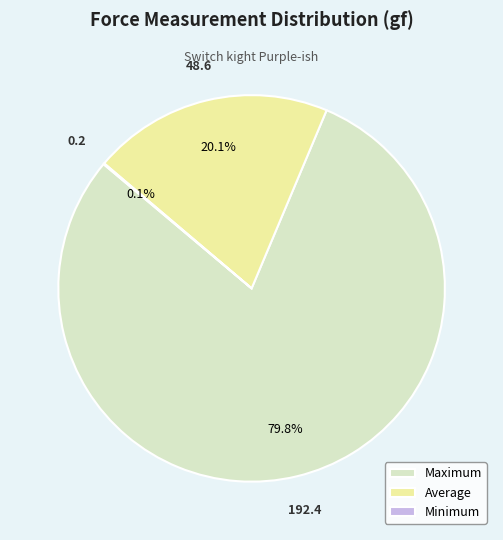

Which slice is the largest?

Maximum